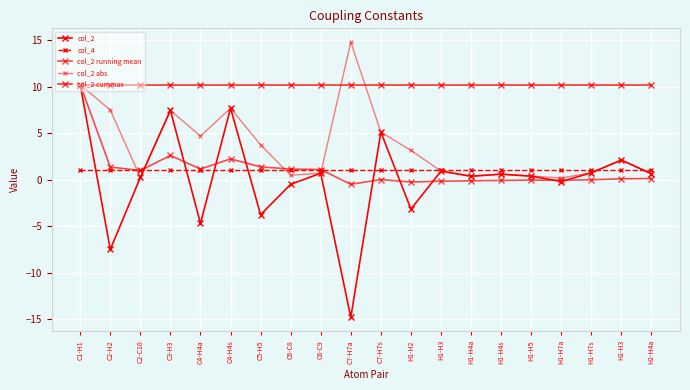

Which has a higher value, C3-H3 or H1-H2?

C3-H3